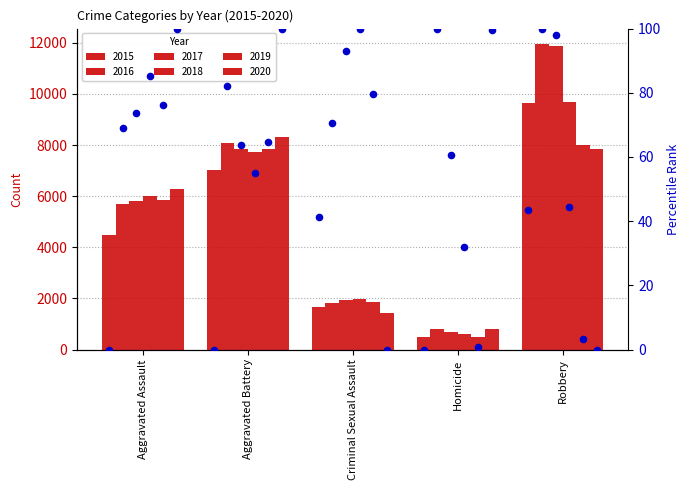

What are all the series names shown in the legend?

2015, 2016, 2017, 2018, 2019, 2020